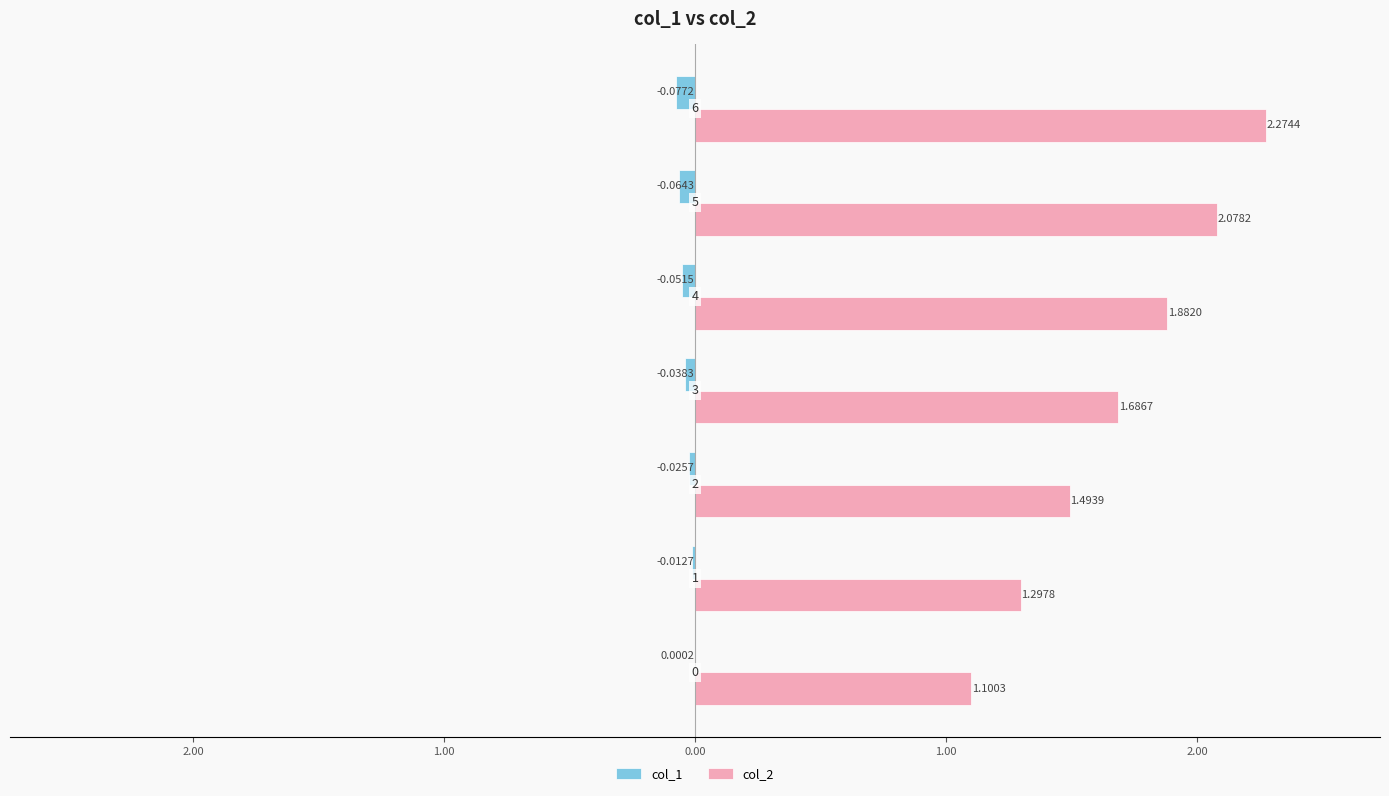

What are all the series names shown in the legend?

col_1, col_2